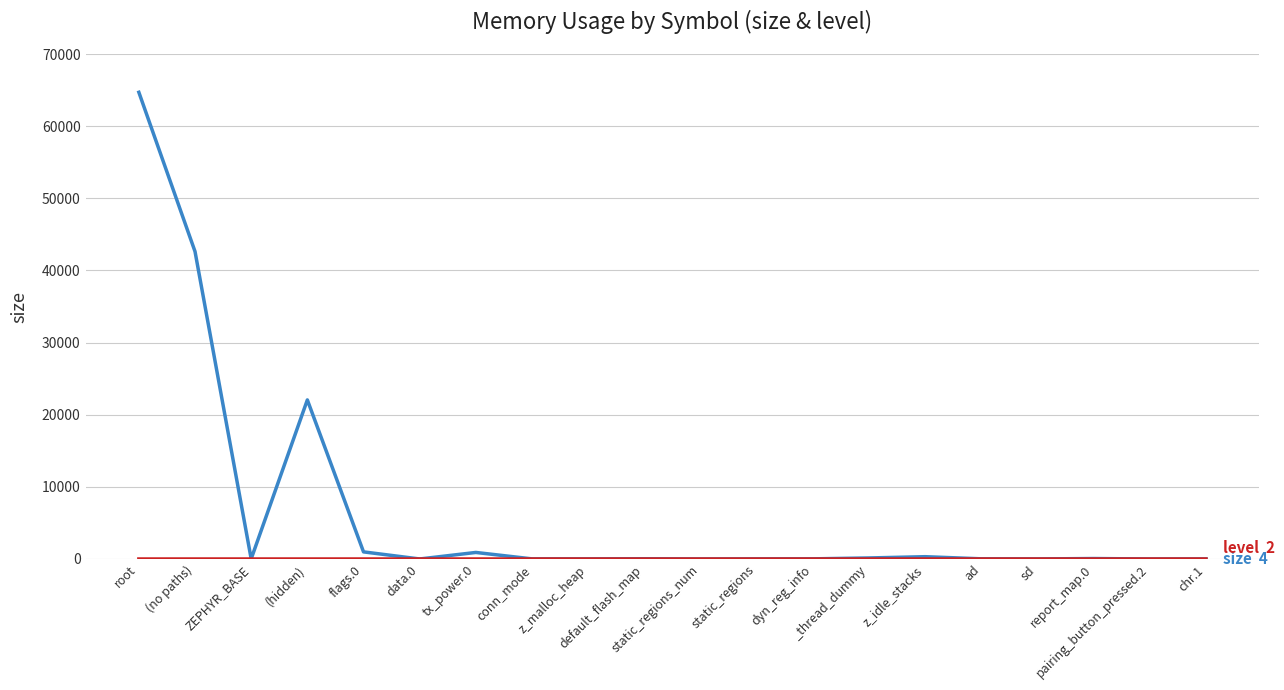

What is the maximum value shown in the chart?

64705